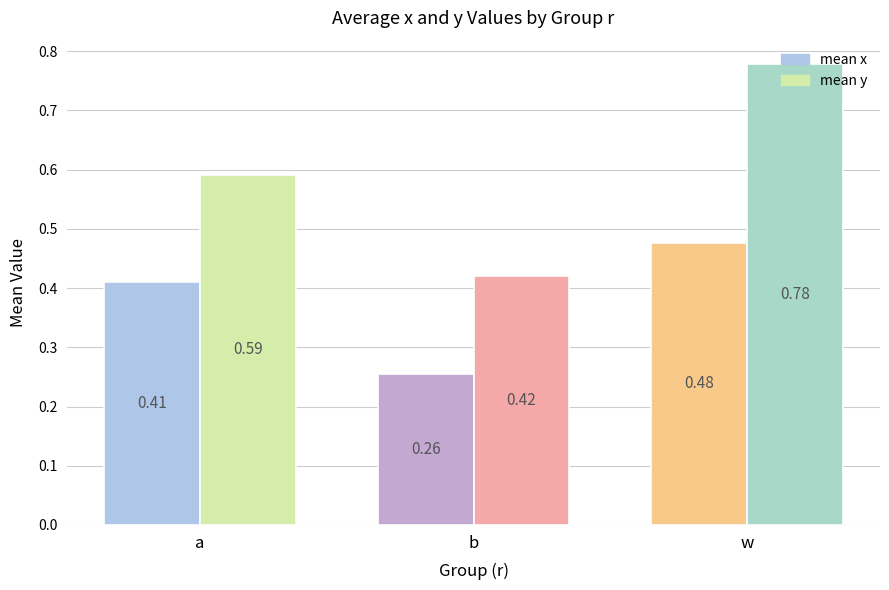

Which label corresponds to the smallest value in the chart?

b